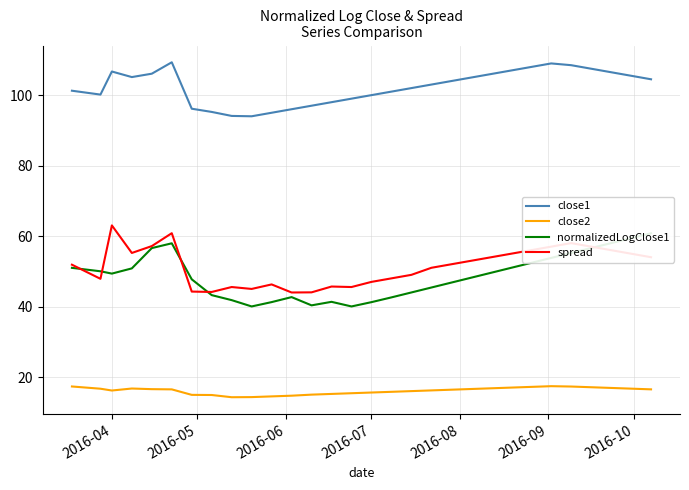

Is it true that close1 equals 106.7 at 2016-04?

True